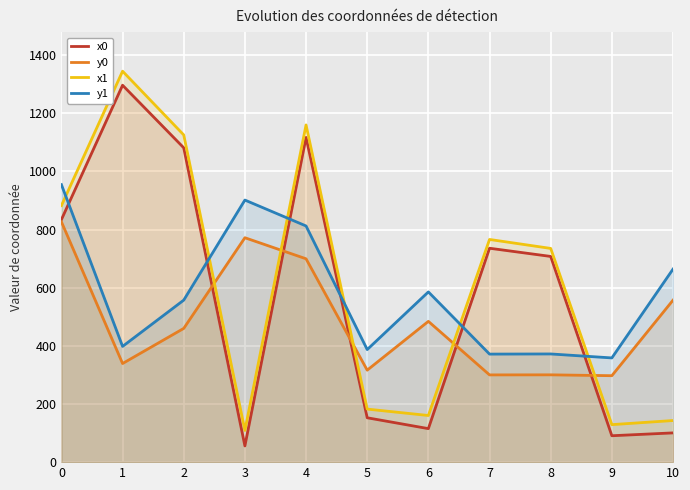

At which label is x0 closest to 676?

8